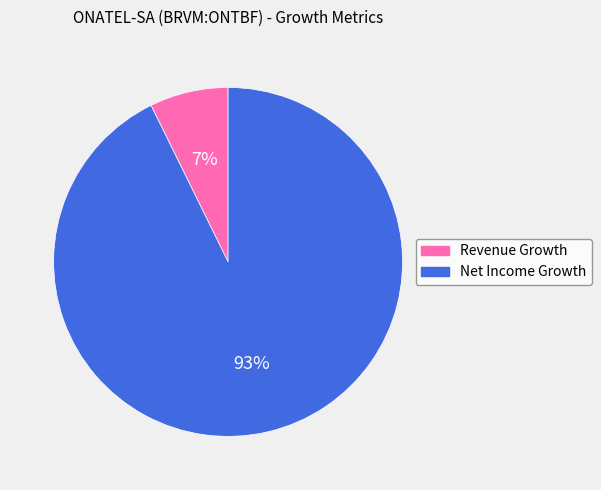

To the nearest percent, what is the average slice percentage?

50%